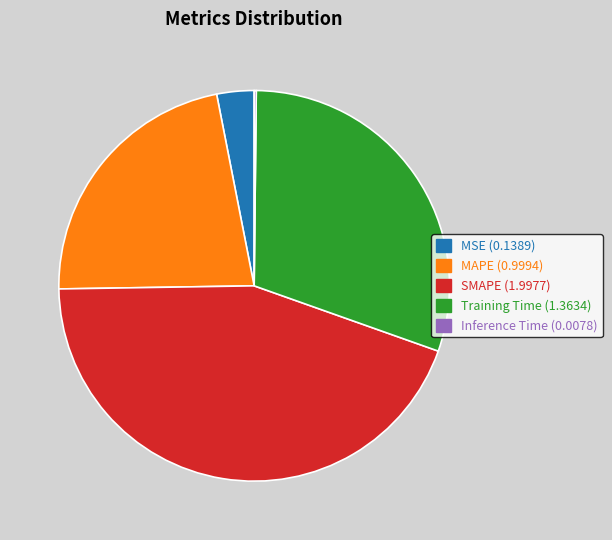

Which slice is the largest?

SMAPE